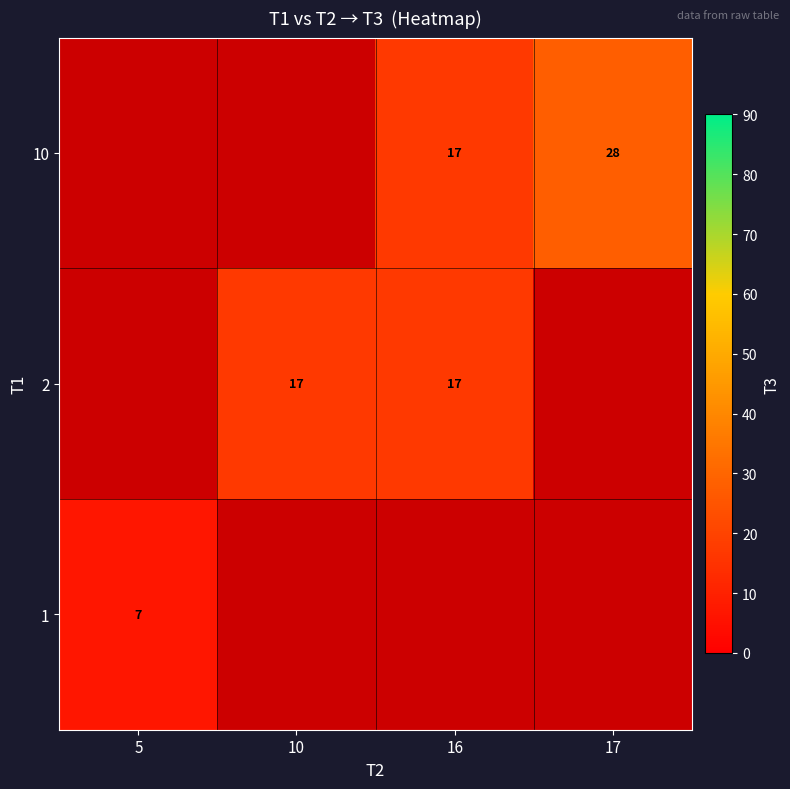

True or false: 2 has a value of 27 at 10.

False